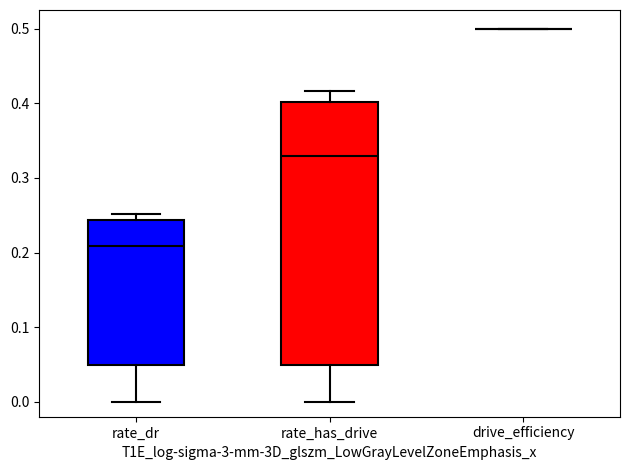

Reading left to right, transcribe this box plot: for each box, give where its median line is, the range the box spans, and where its two whiskers end, as read against the y-axis. The values are not printed on the chart, so give them approximately, as read against the axis.

rate_dr: median 0.21, box 0.05 to 0.24, whiskers 0.00 to 0.25
rate_has_drive: median 0.33, box 0.05 to 0.40, whiskers 0.00 to 0.42
drive_efficiency: box collapsed to a line at 0.50, whiskers 0.50 to 0.50